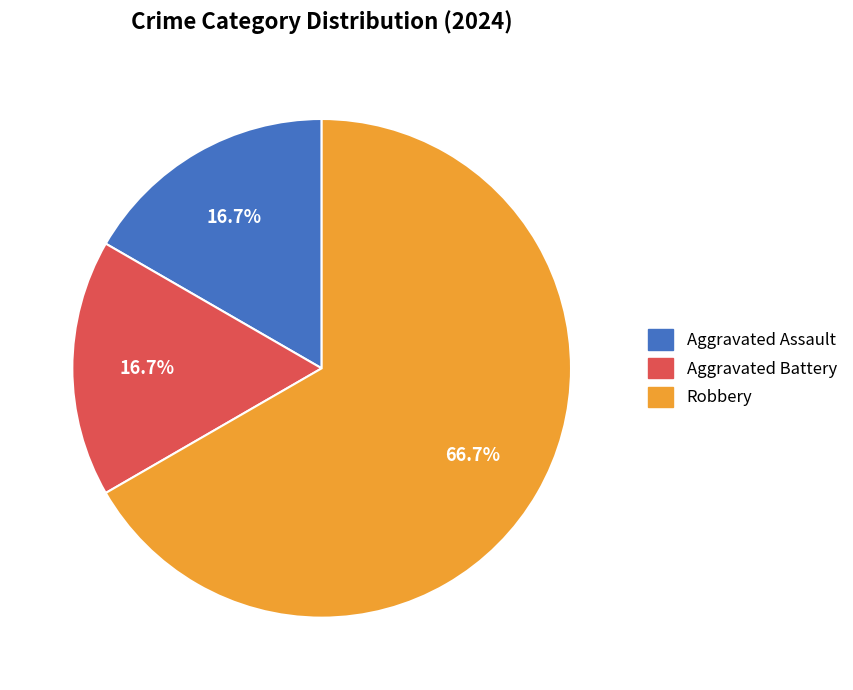

Does any single category account for the majority?

Yes